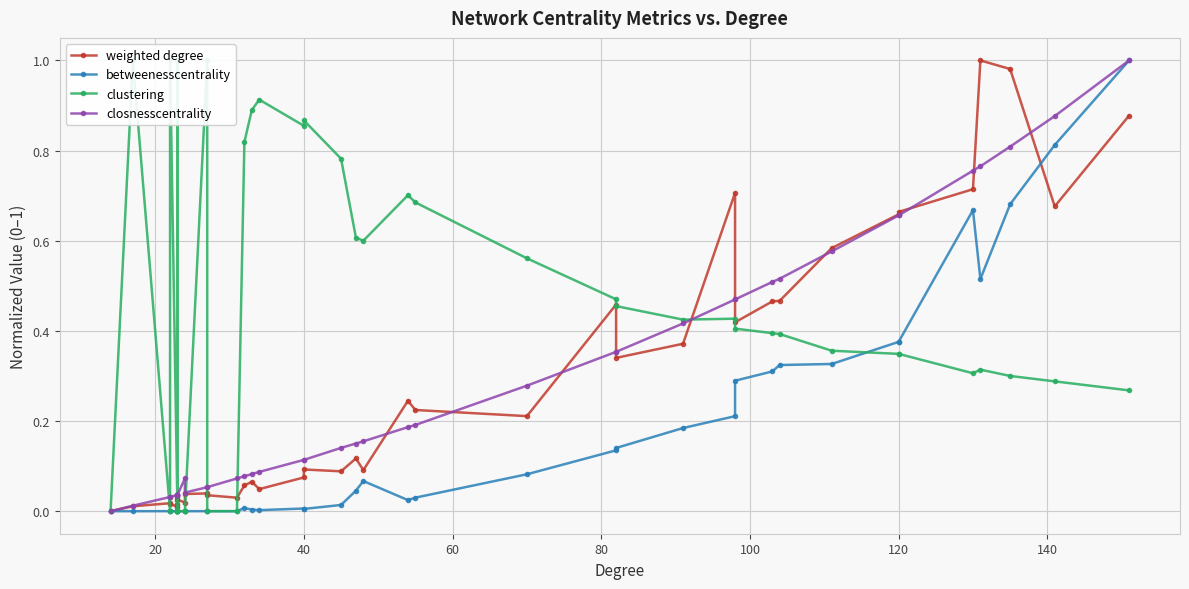

True or false: betweenesscentrality and closnesscentrality cross at least once.

False